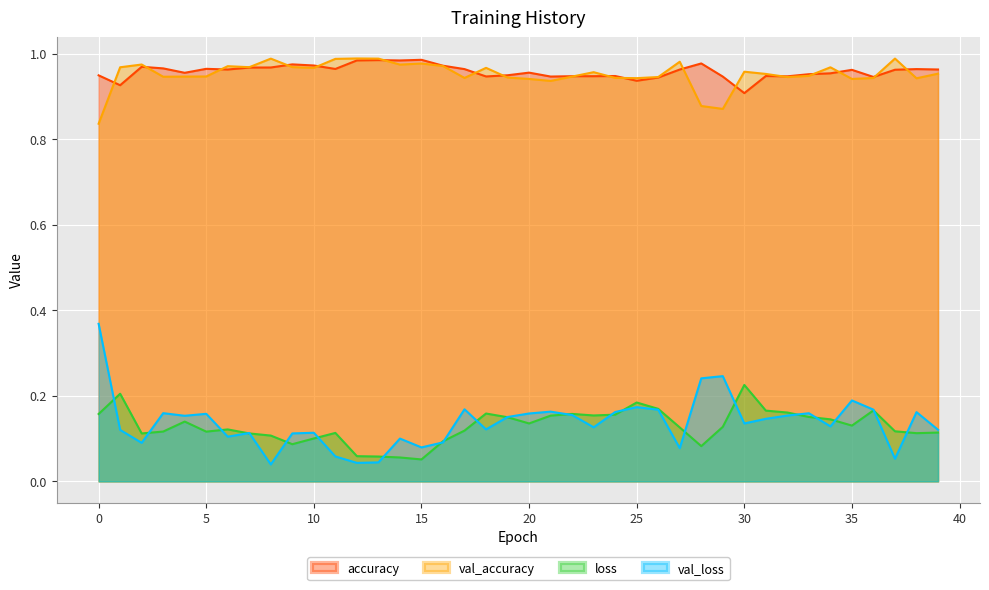

True or false: loss and val_accuracy cross at least once.

False